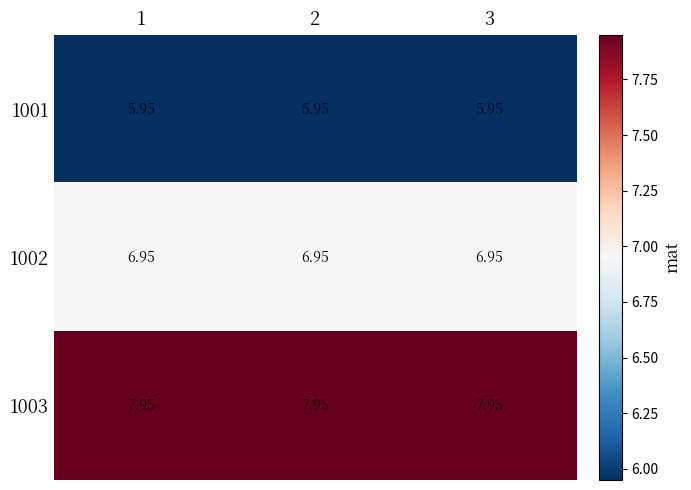

Is the value of 1003 at 1 greater than the value of 1002 at 1?

Yes